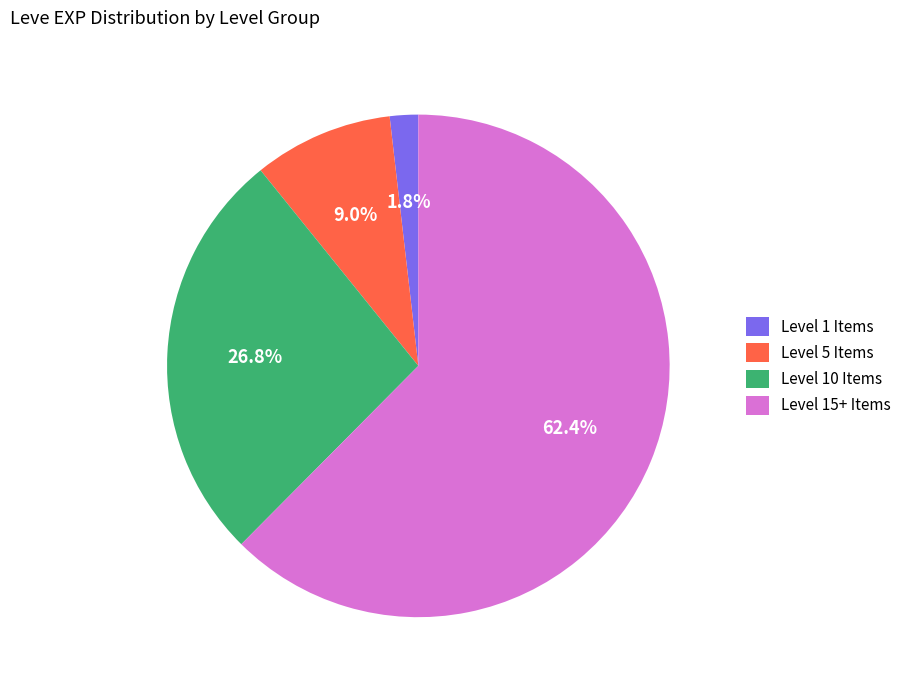

How many segments does this pie chart have?

4